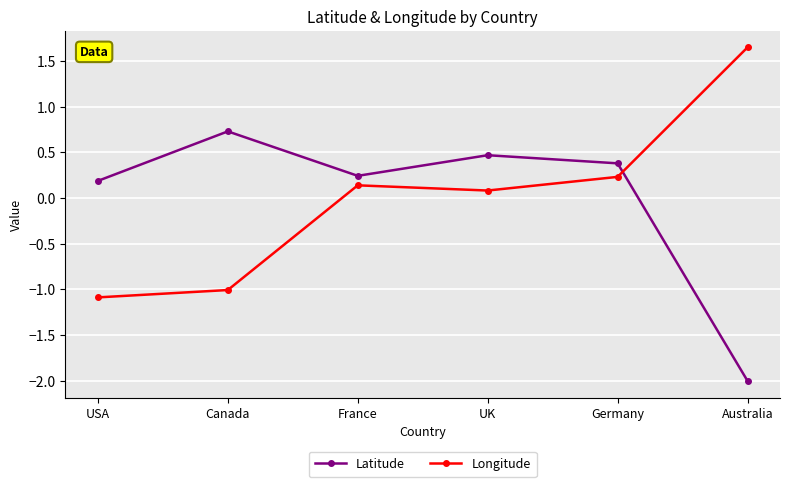

How many lines are shown in the chart?

2